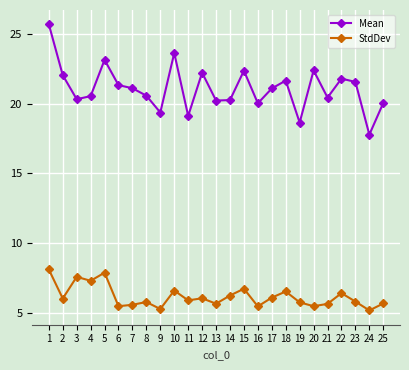

True or false: StdDev and Mean cross at least once.

False